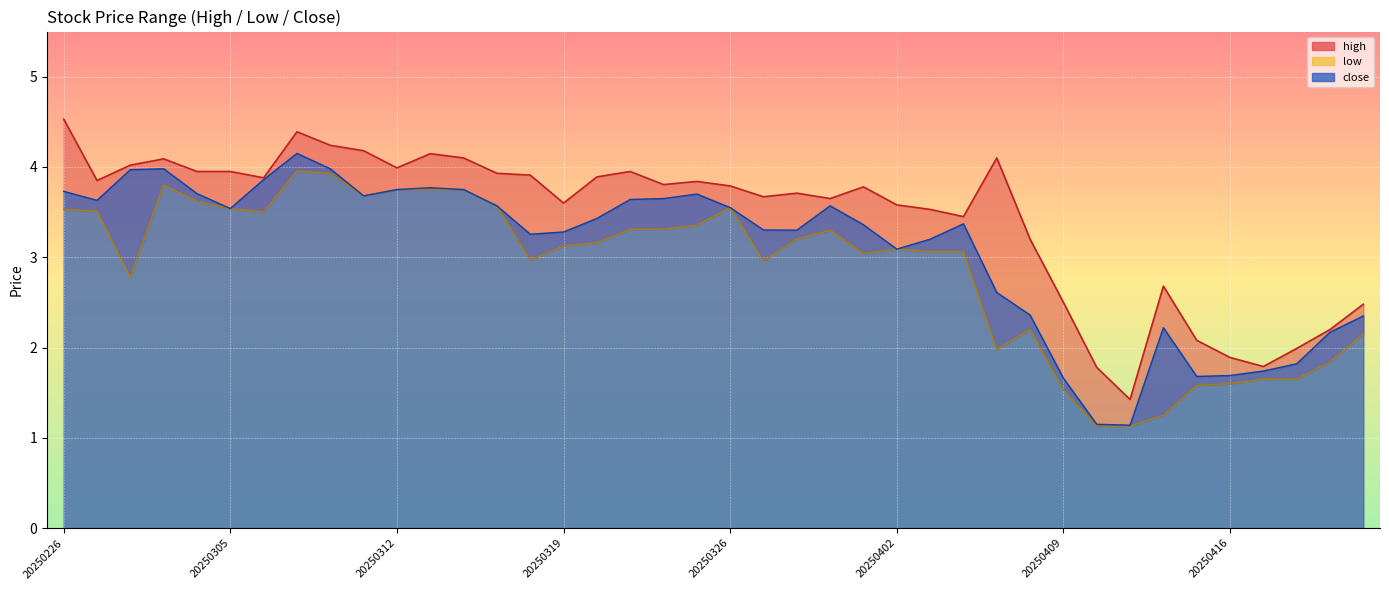

True or false: close and high cross at least once.

False